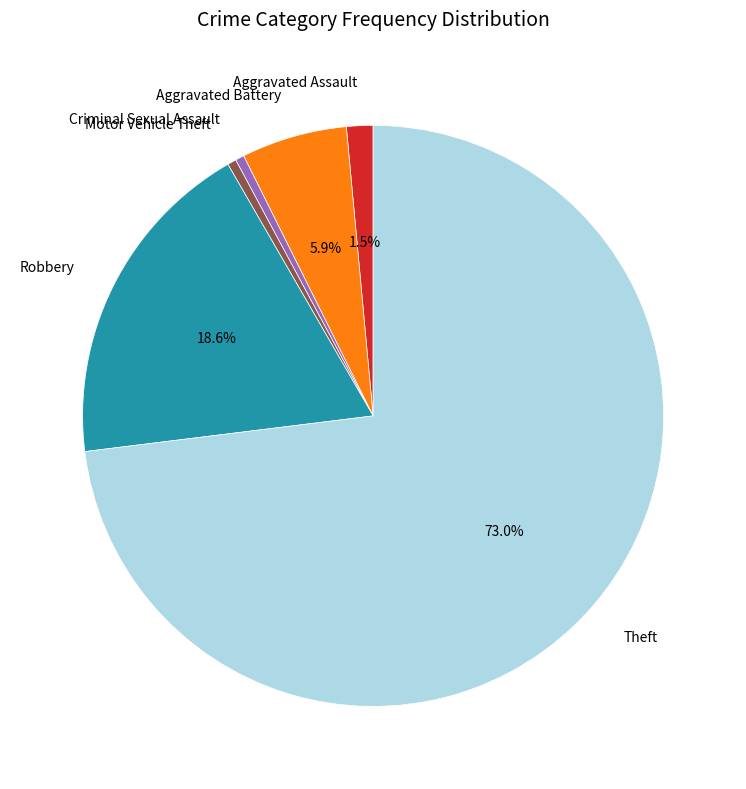

What is the majority slice?

Theft